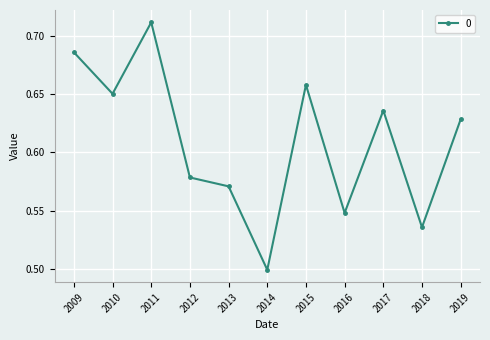

Count the values in the range 0 to 1.

11